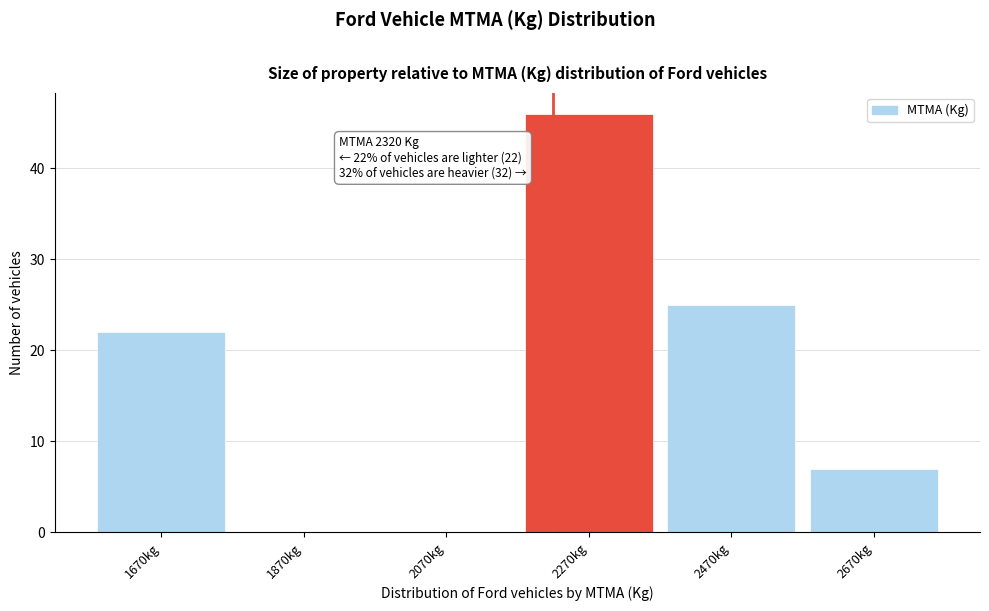

Reading left to right, list all the values displayed in this chart.

1670kg=22	1870kg=0	2070kg=0	2270kg=46	2470kg=25	2670kg=7